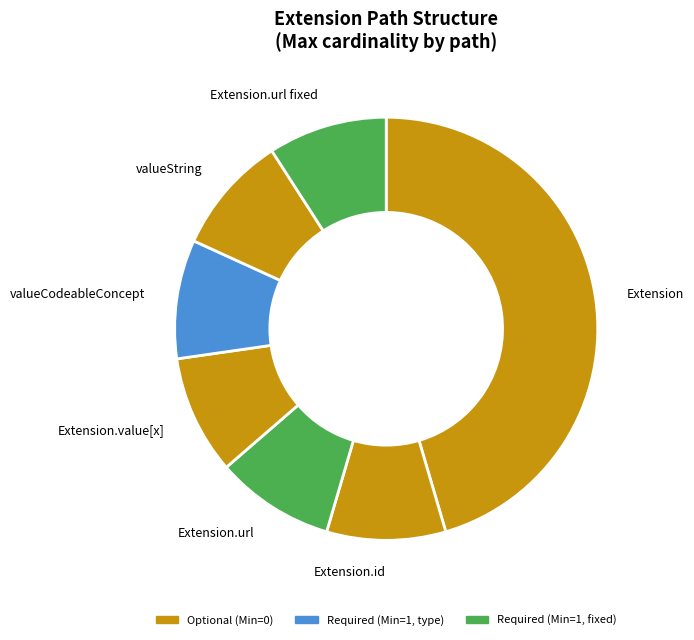

Count the number of slices in the pie.

7